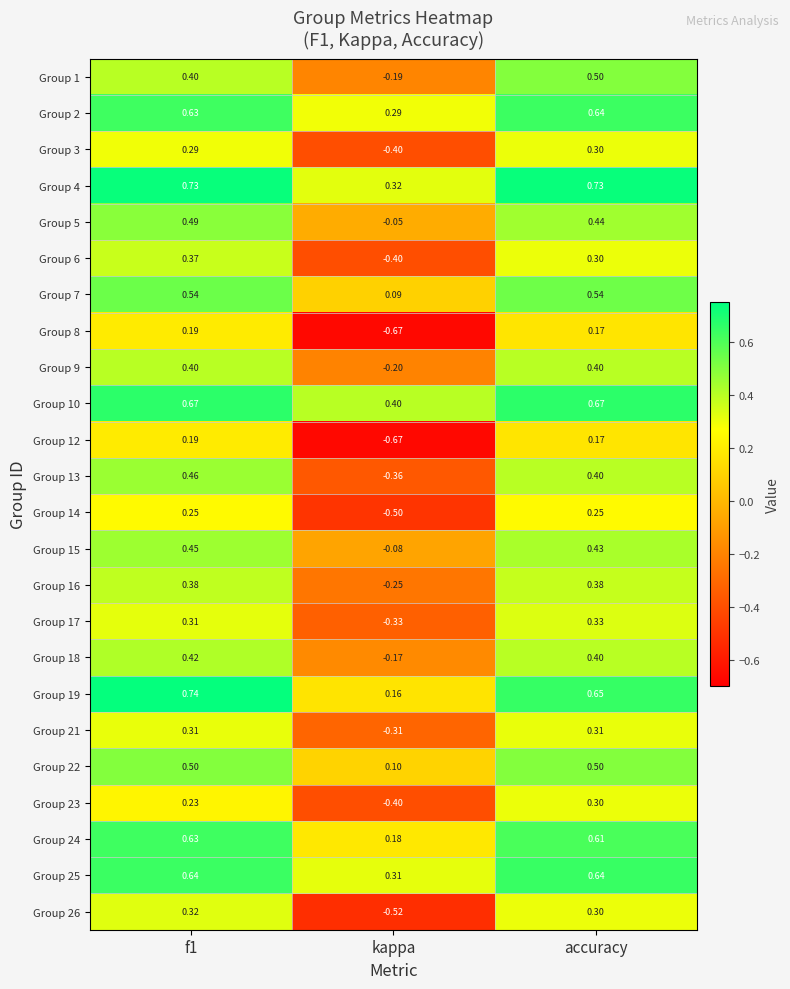

Where is Group 4 nearest to the value 0?

kappa